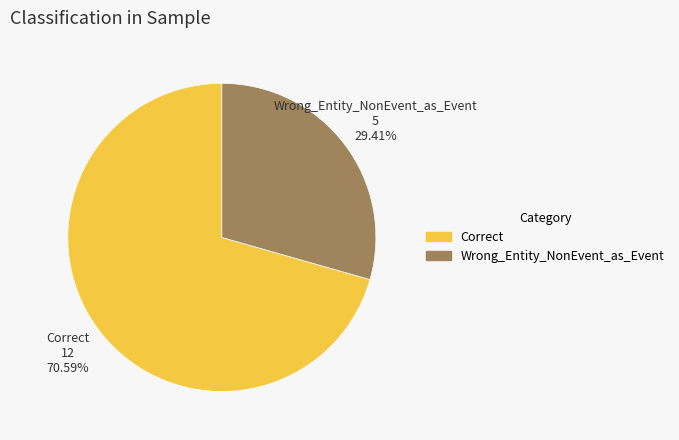

How much of the chart is everything except Correct?

29.4%